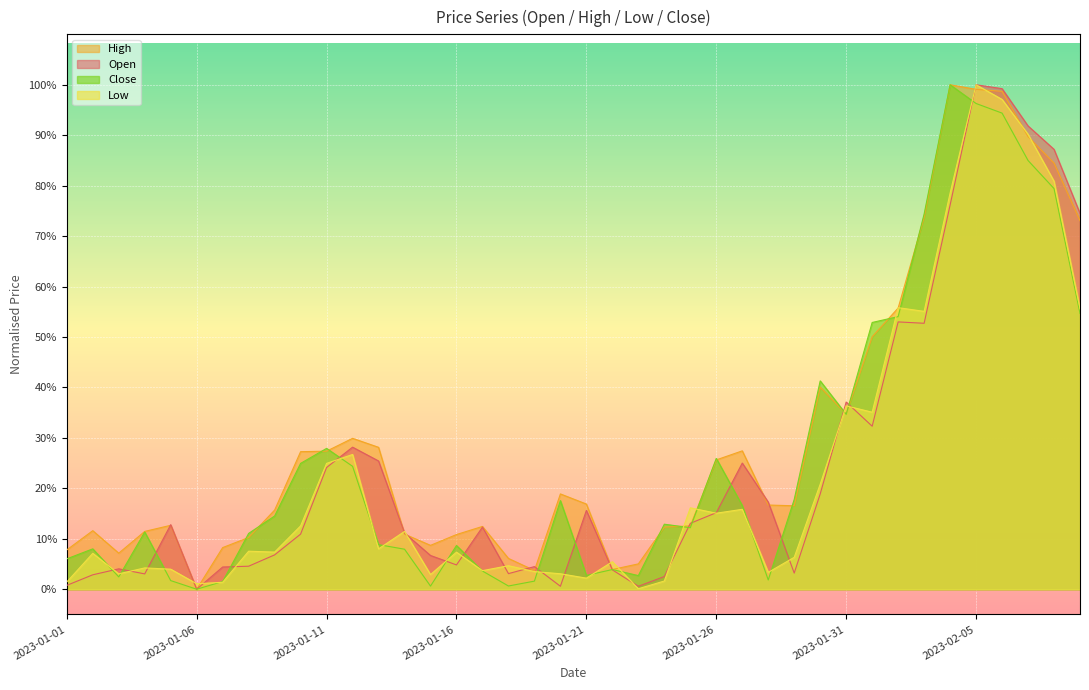

True or false: Close and High intersect in this chart.

True